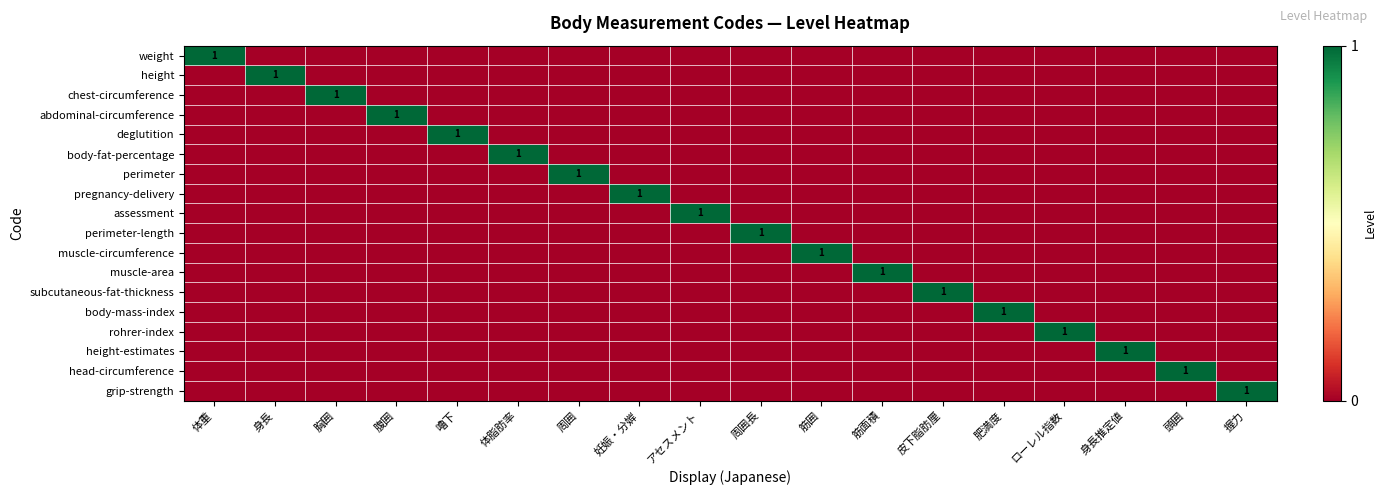

At 体重, list the series in order from smallest to largest.

height, chest-circumference, abdominal-circumference, deglutition, body-fat-percentage, perimeter, pregnancy-delivery, assessment, perimeter-length, muscle-circumference, muscle-area, subcutaneous-fat-thickness, body-mass-index, rohrer-index, height-estimates, head-circumference, grip-strength, weight